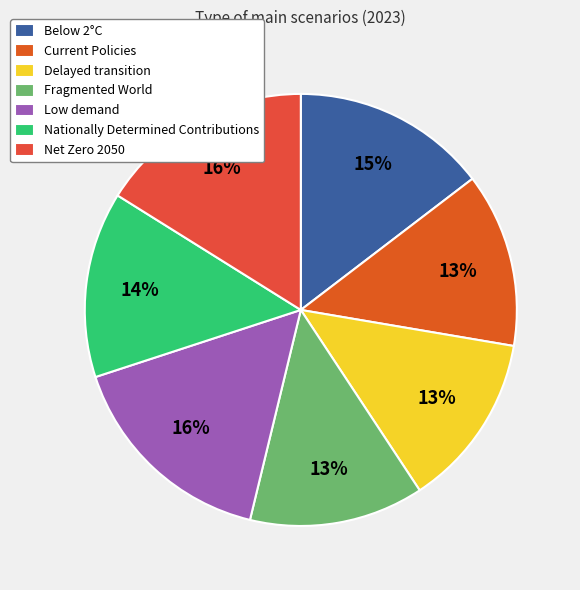

Is Low demand the majority of the pie?

No